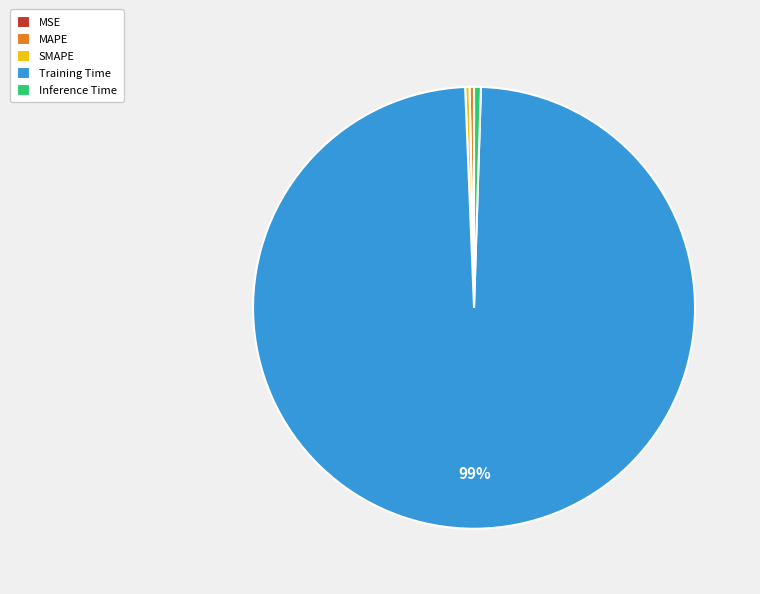

Which category has the biggest portion of the pie?

Training Time